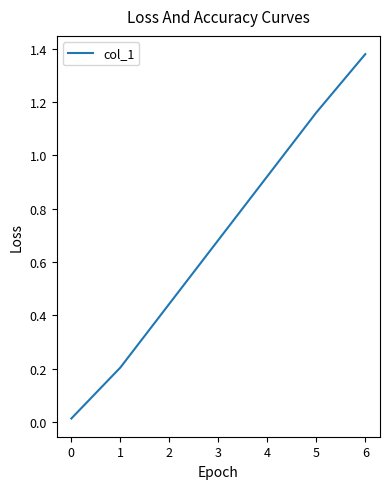

At which category does the chart reach its peak across all series?

6